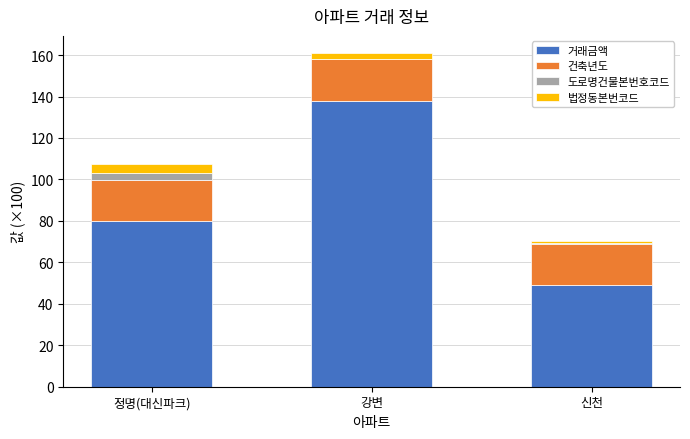

Which category has the highest value in the 거래금액 series?

강변